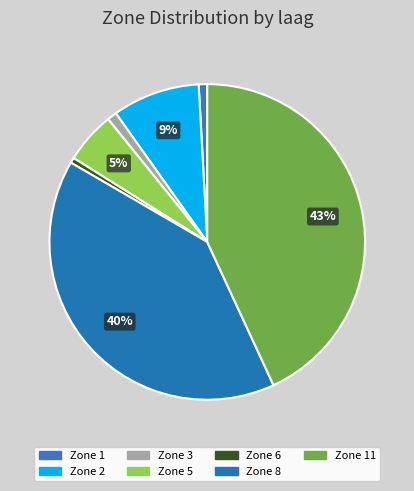

Is it true that Zone 5 is 5% of the pie?

True